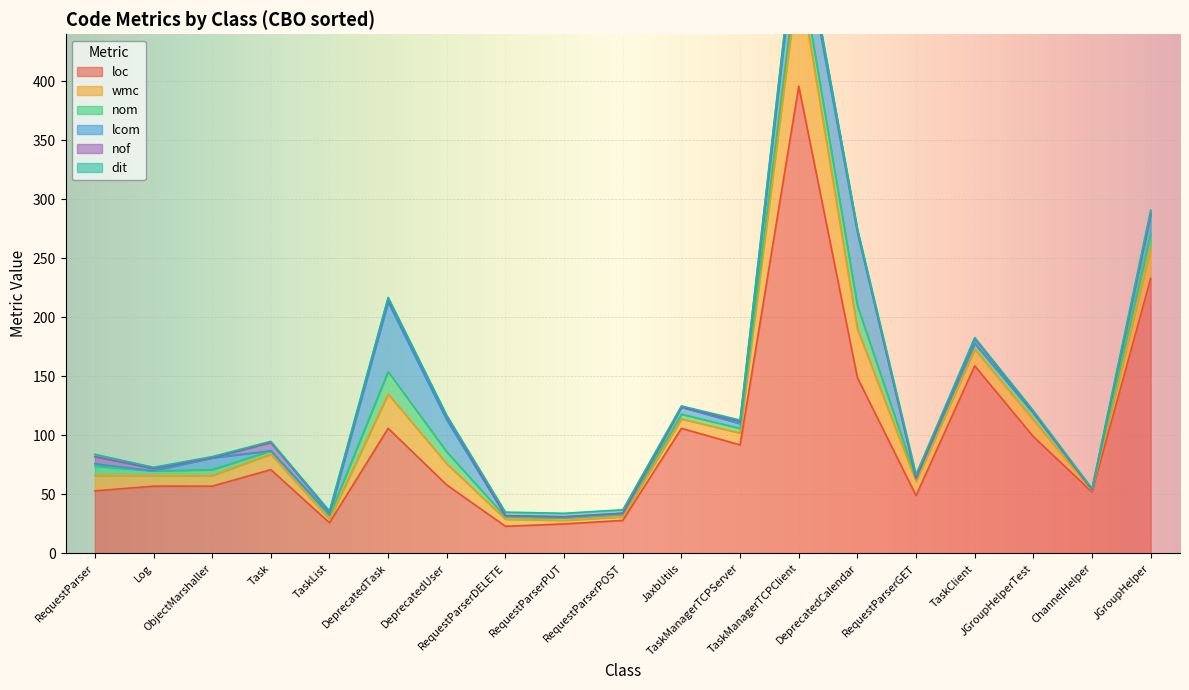

In loc, how many points are lower than both neighbors (excluding endpoints)?

5